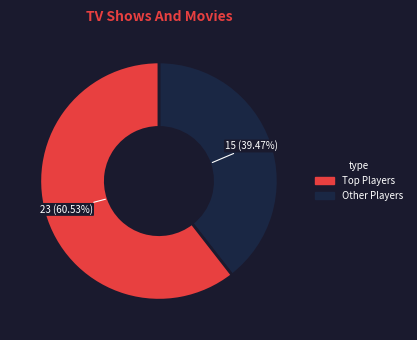

Is there a majority slice in this chart?

Yes